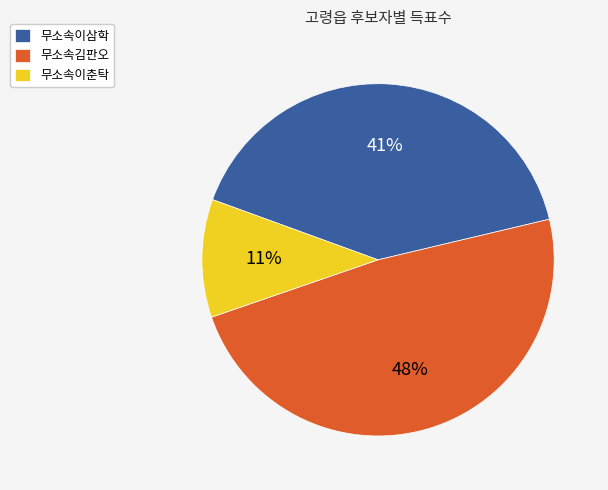

To the nearest percent, what percentage of the pie is 무소속김판오?

48%